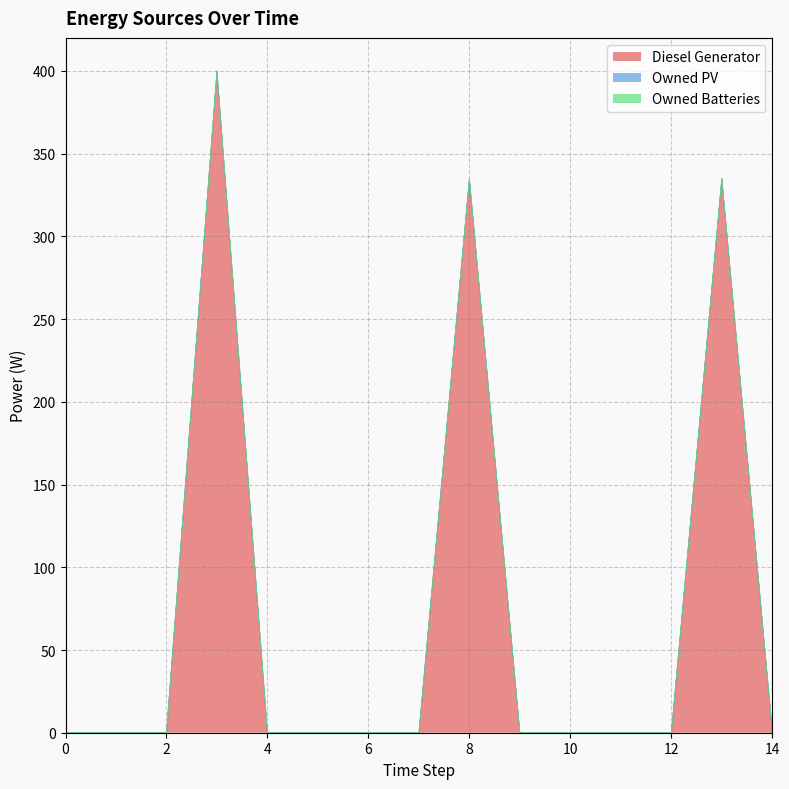

True or false: Diesel Generator and Owned Batteries cross at least once.

False